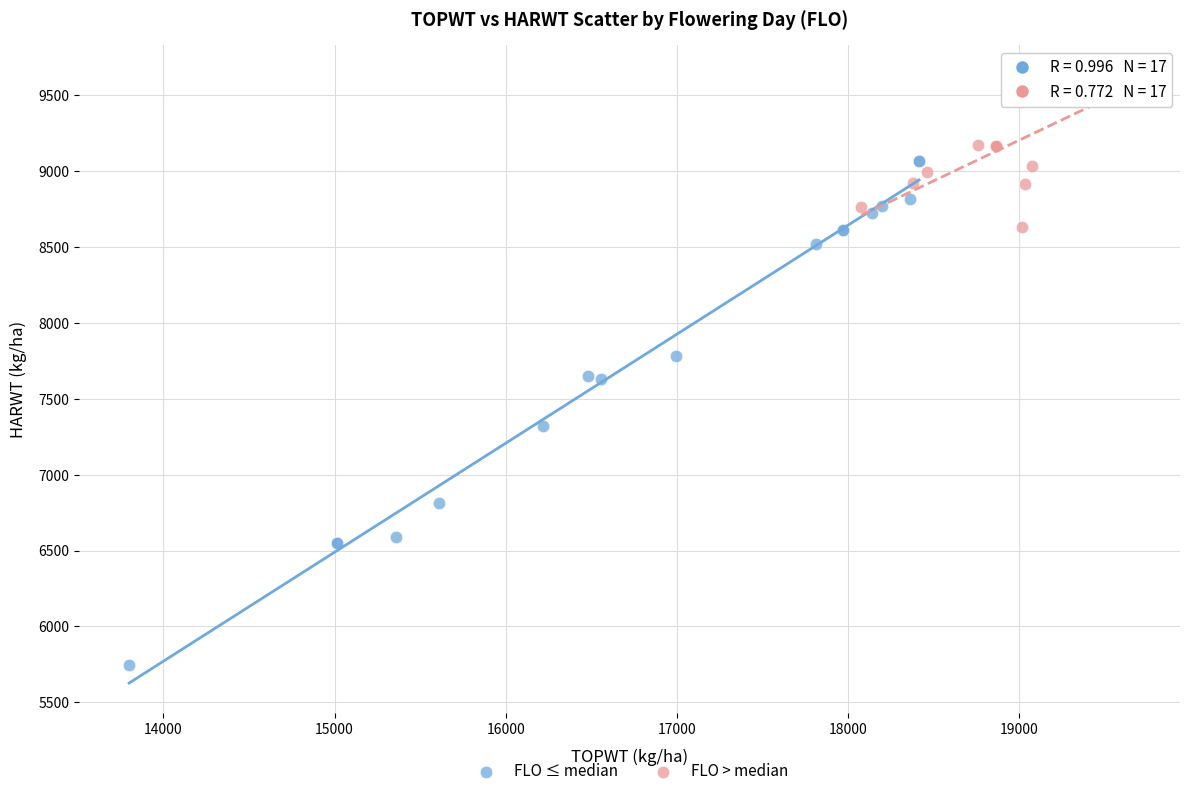

Which series contains the lowest Y value?

FLO ≤ median